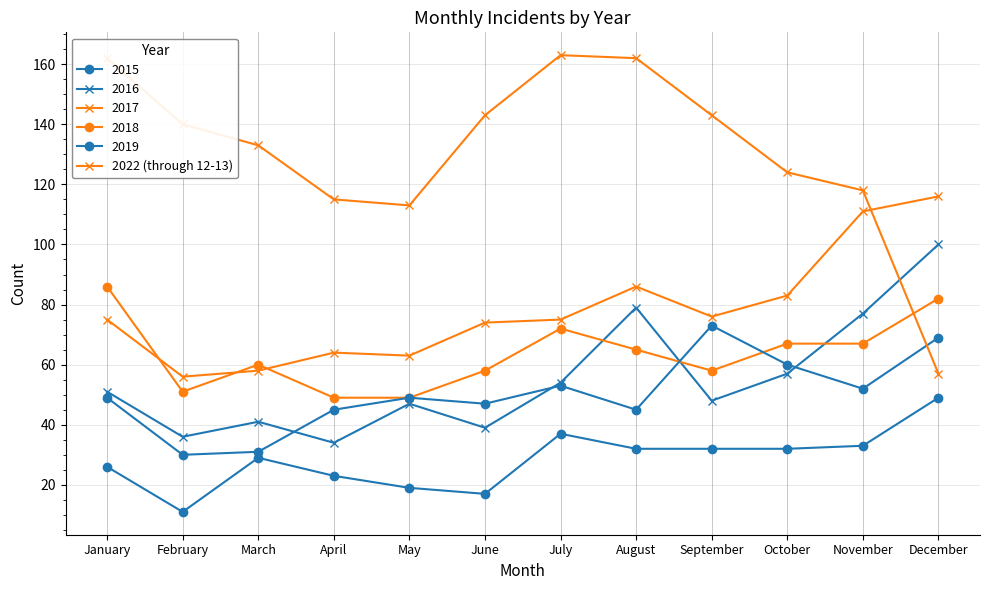

What is the maximum value shown in the chart?

163